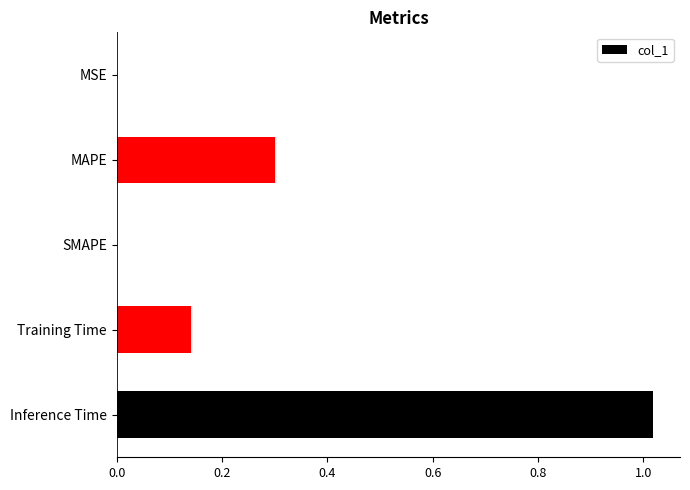

What is the sum of the values at Training Time and Inference Time?

1.2